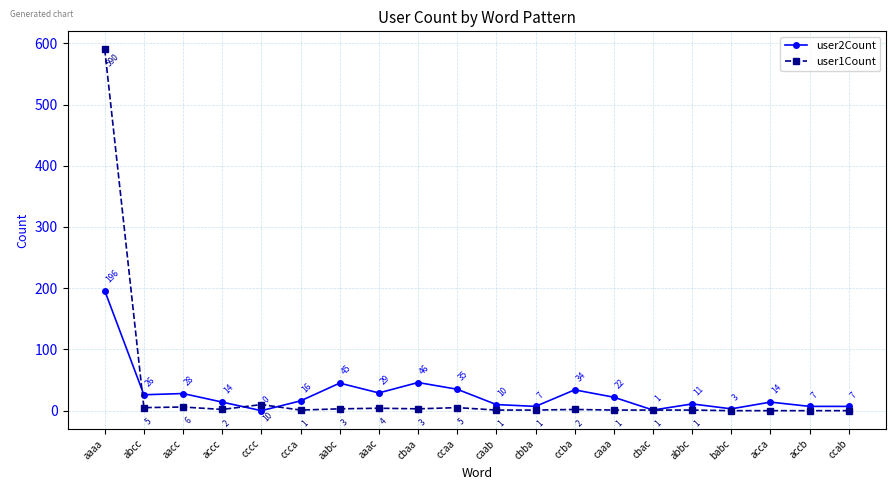

The user2Count series shows 14 at acca. True or false?

True